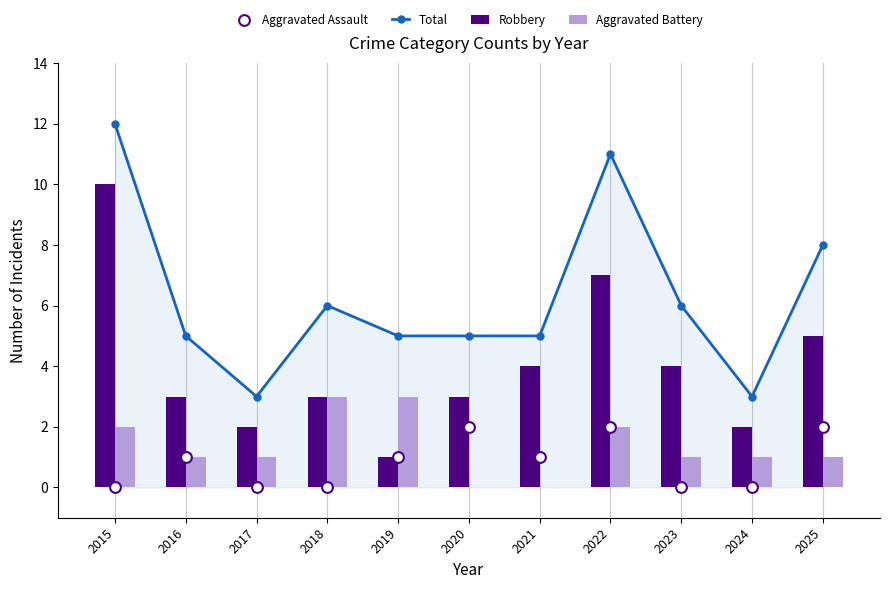

Which series has the widest spread of Y values?

Total